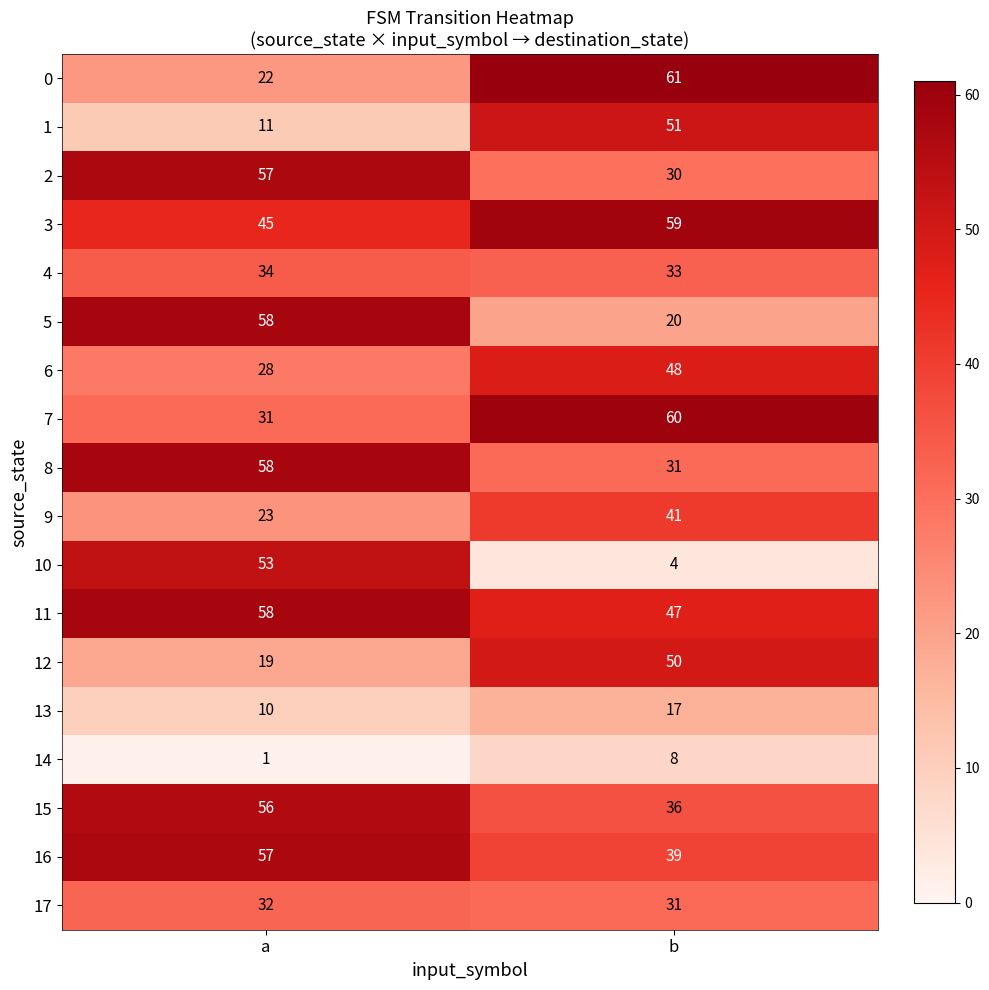

At which category does the chart reach its minimum across all series?

a